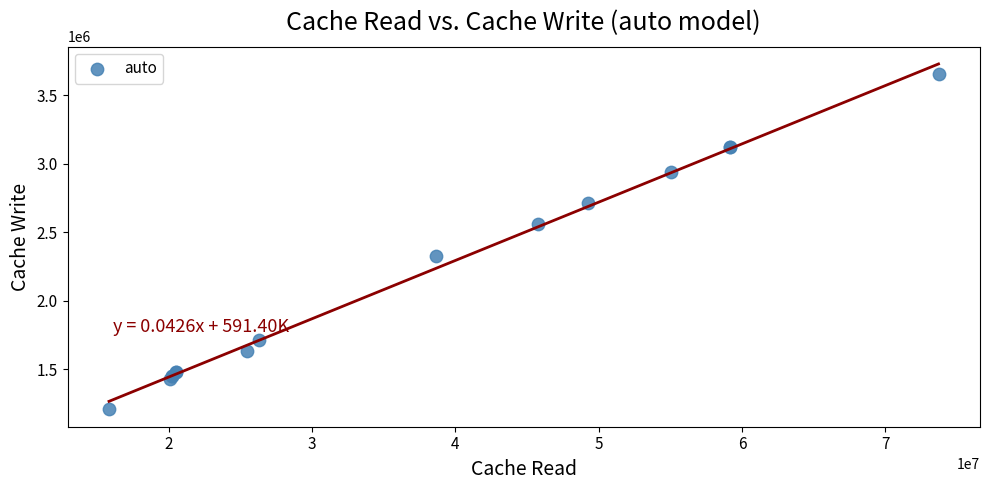

What Y value in the scatter plot is closest to 2430000?

2328394